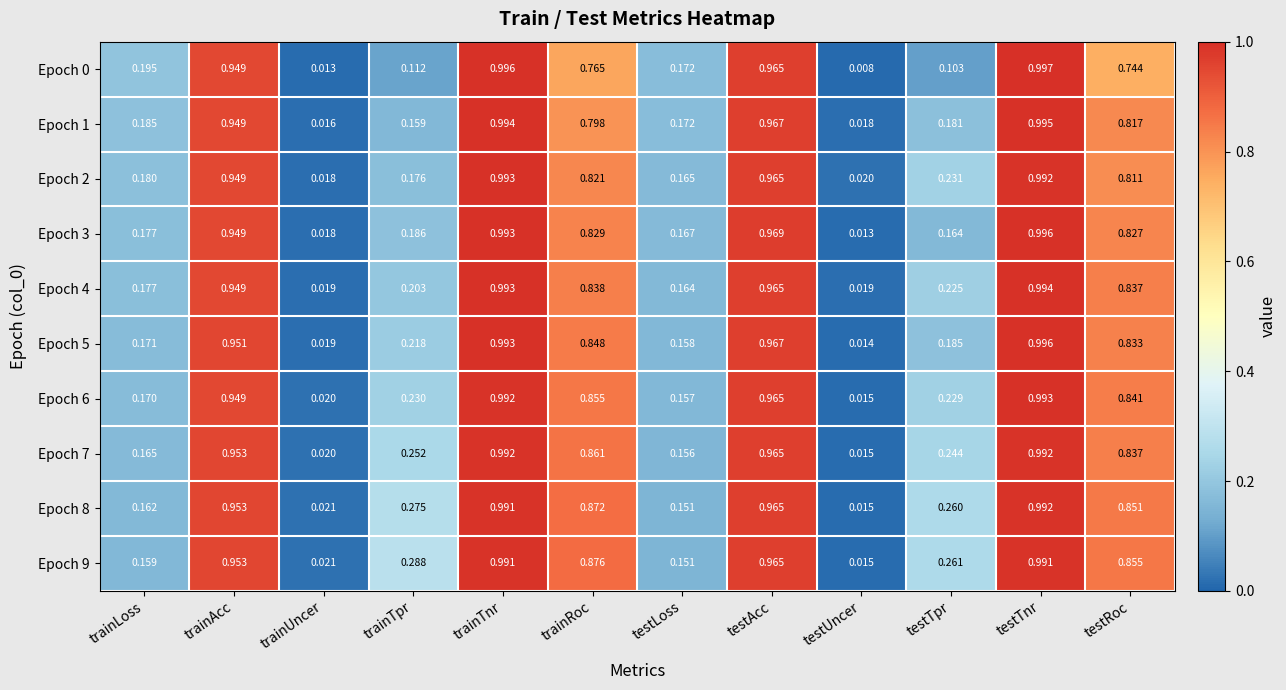

Which category has the highest value in the Epoch 8 series?

testTnr